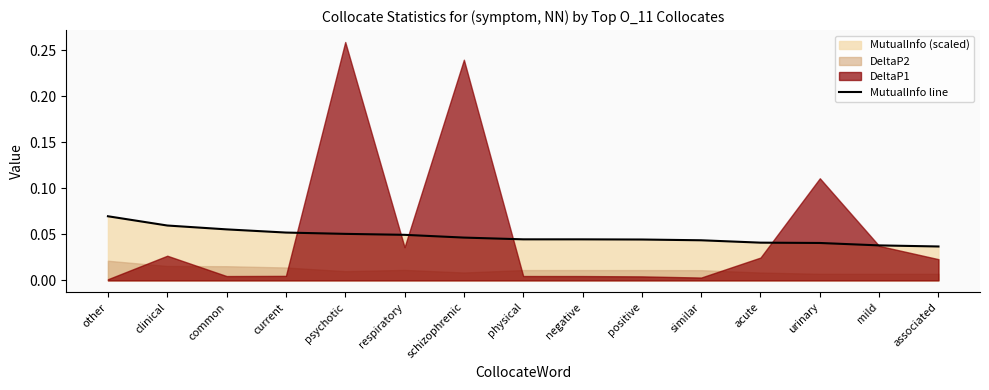

The value of MutualInfo line at clinical is 0.0. True or false?

False